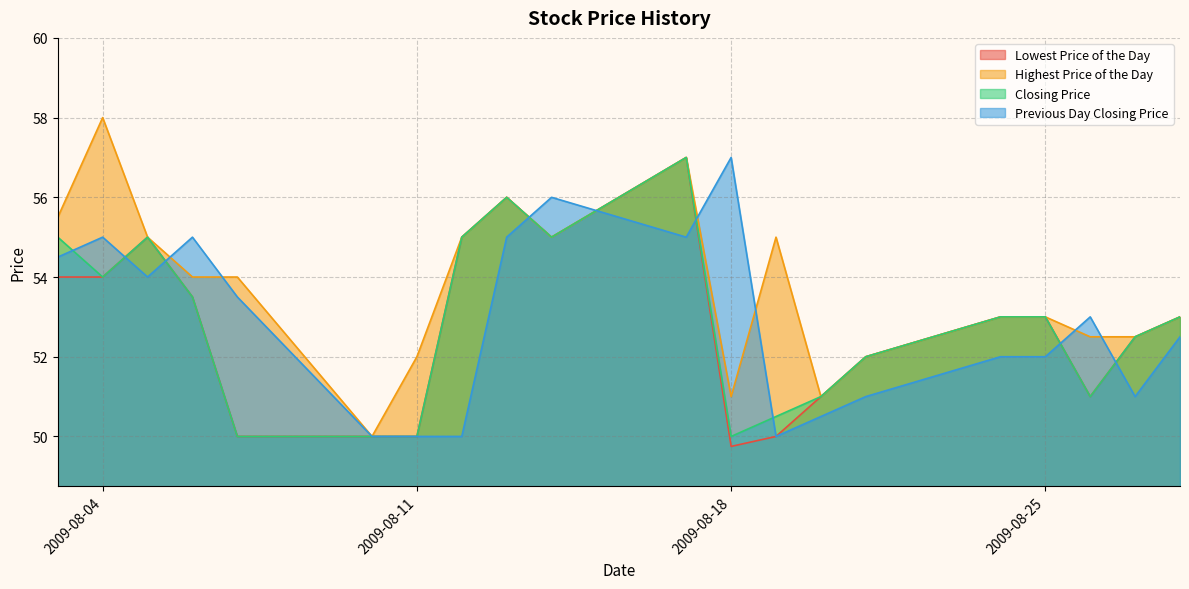

At which category does the chart reach its peak across all series?

2009-08-04